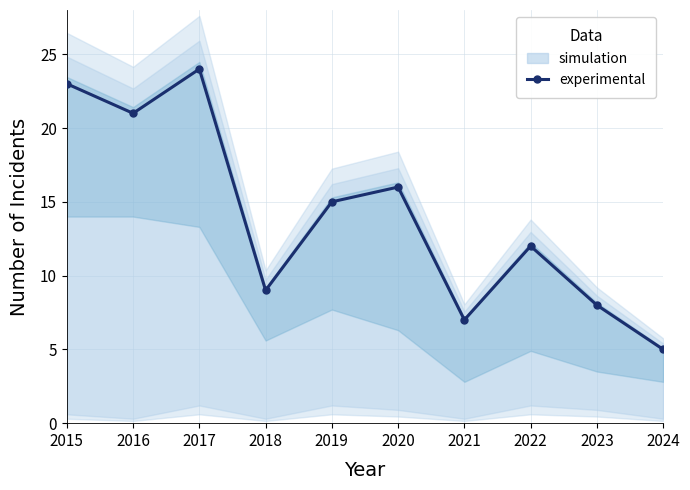

What is the difference between the maximum and minimum values?

19